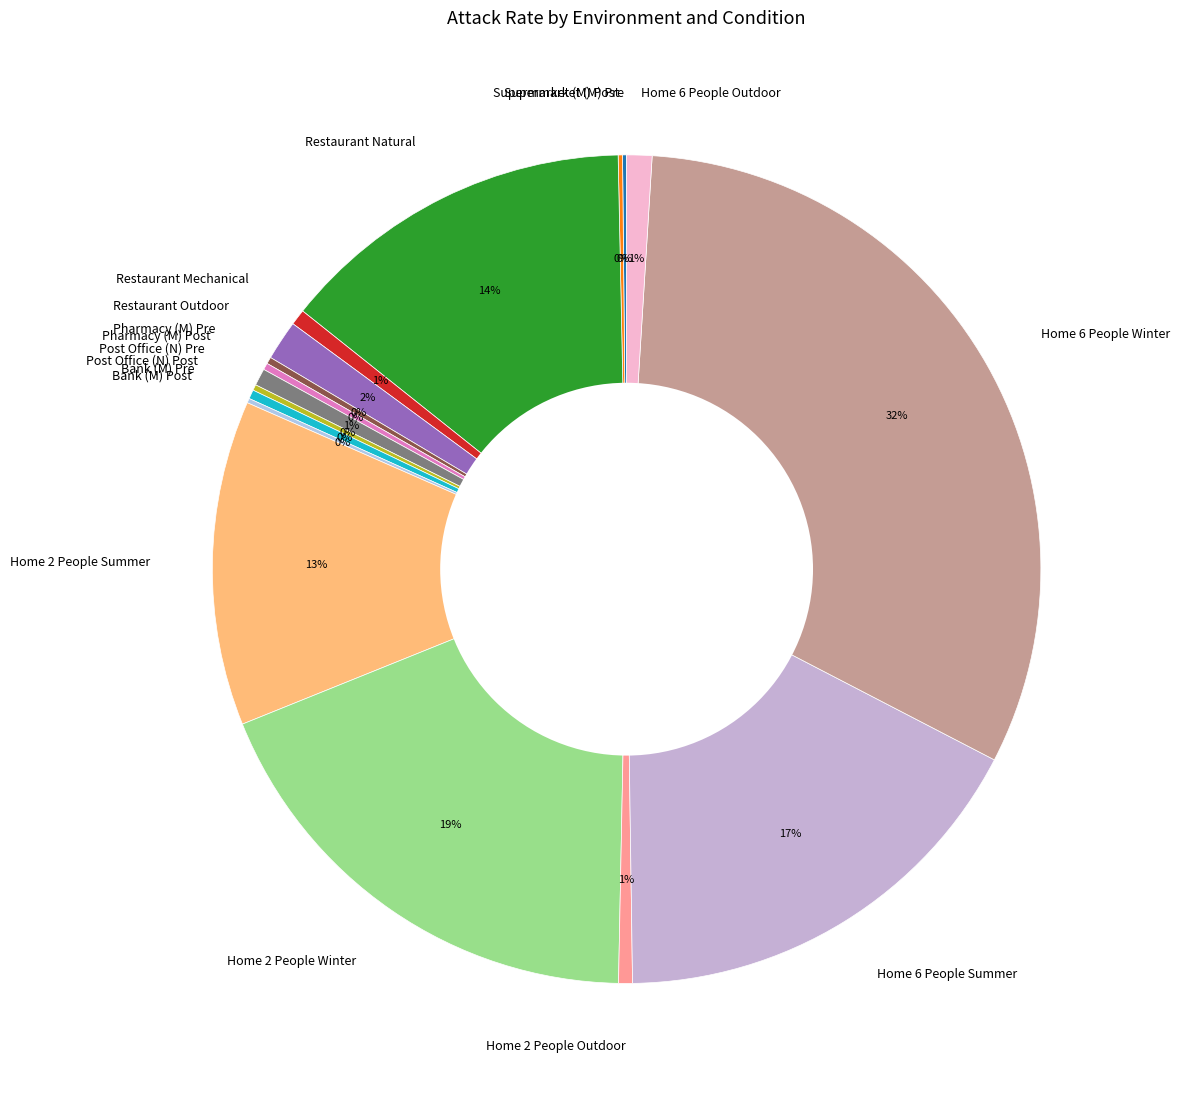

Is there a majority slice in this chart?

No